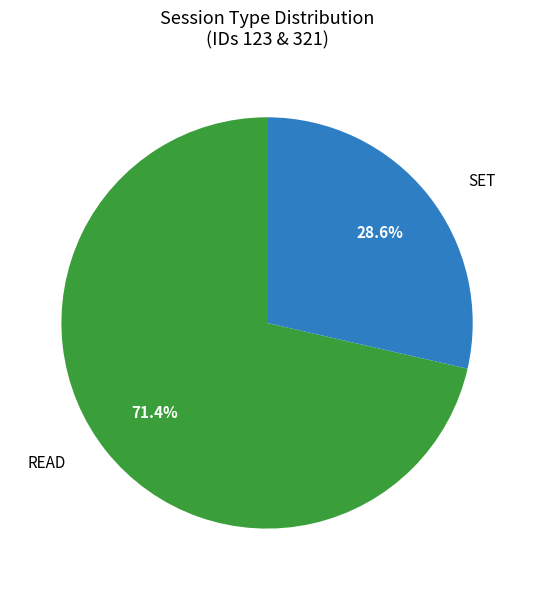

Count the number of slices in the pie.

2